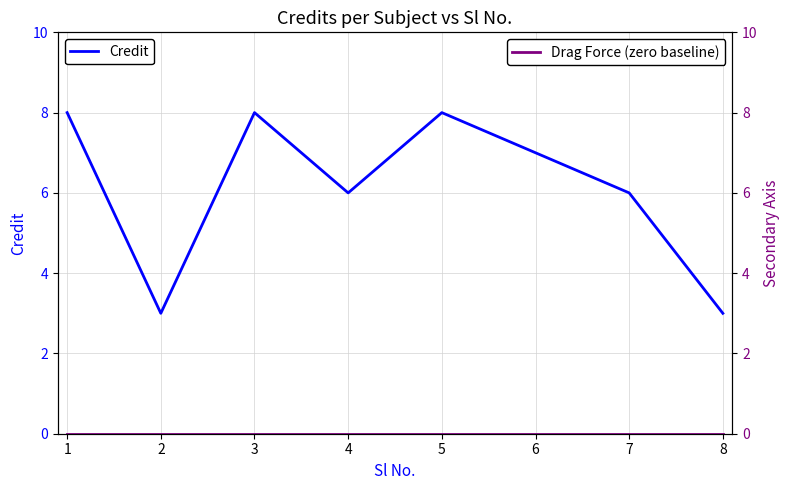

True or false: Credit has a value of 3 at 7.

False